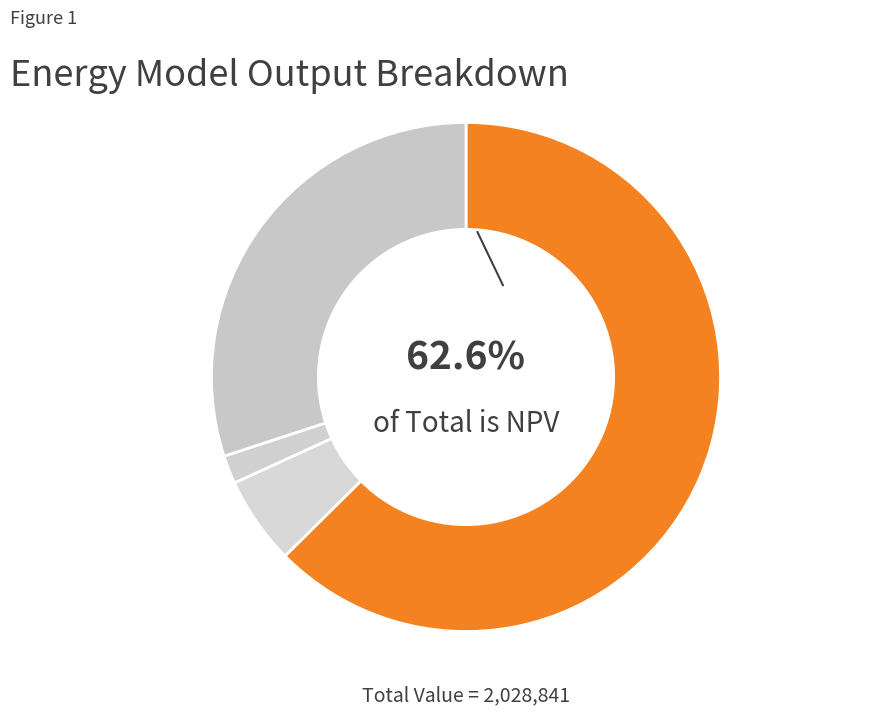

How many slices are in this pie chart?

4